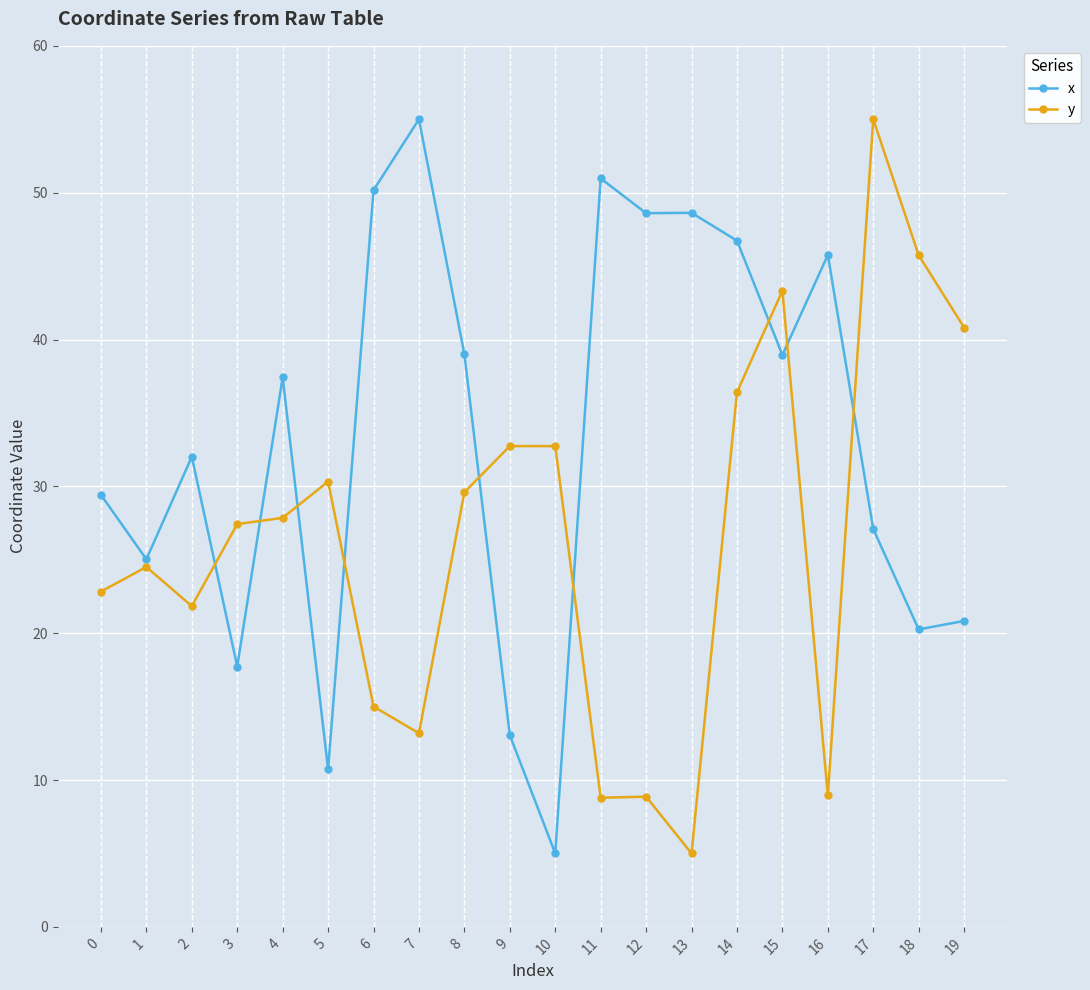

How many lines are shown in the chart?

2